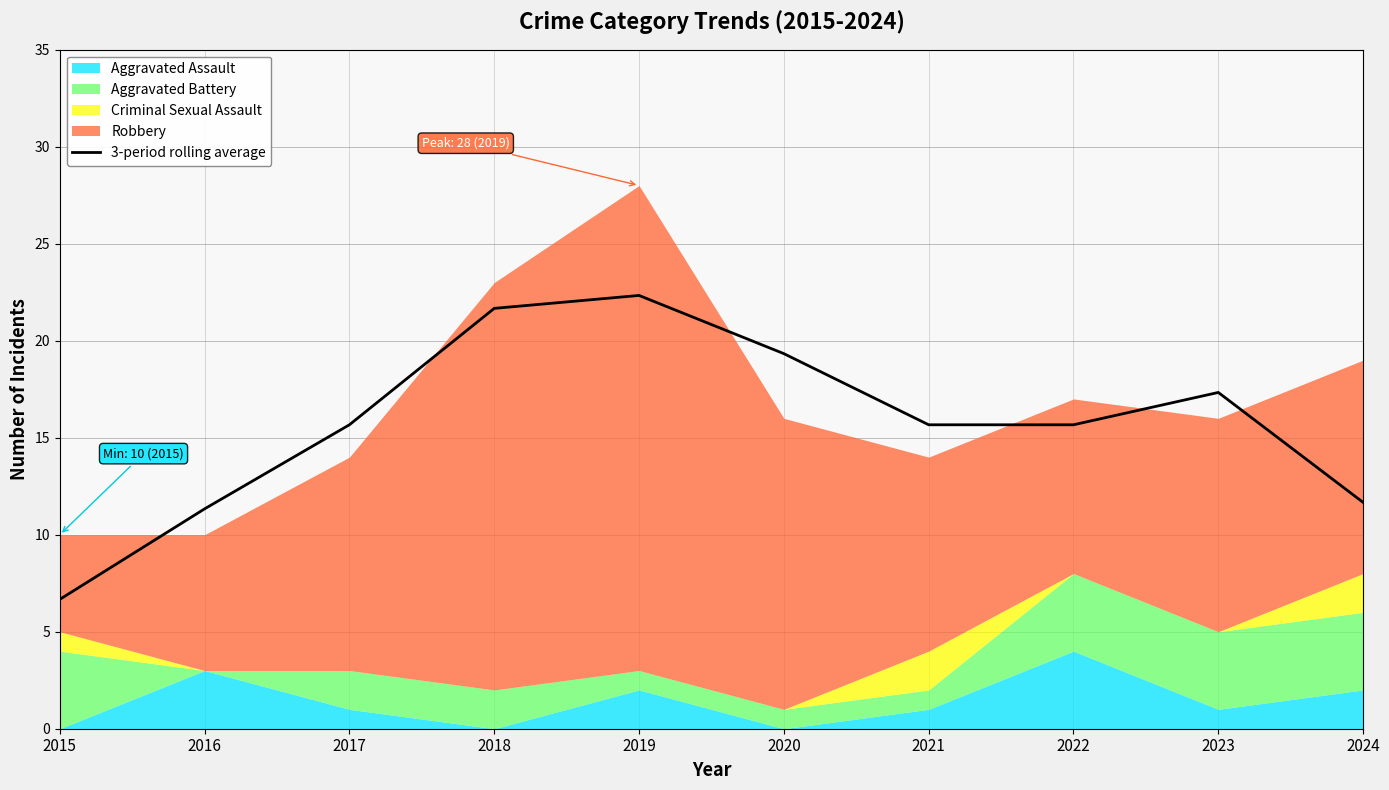

How many lines are shown in the chart?

1